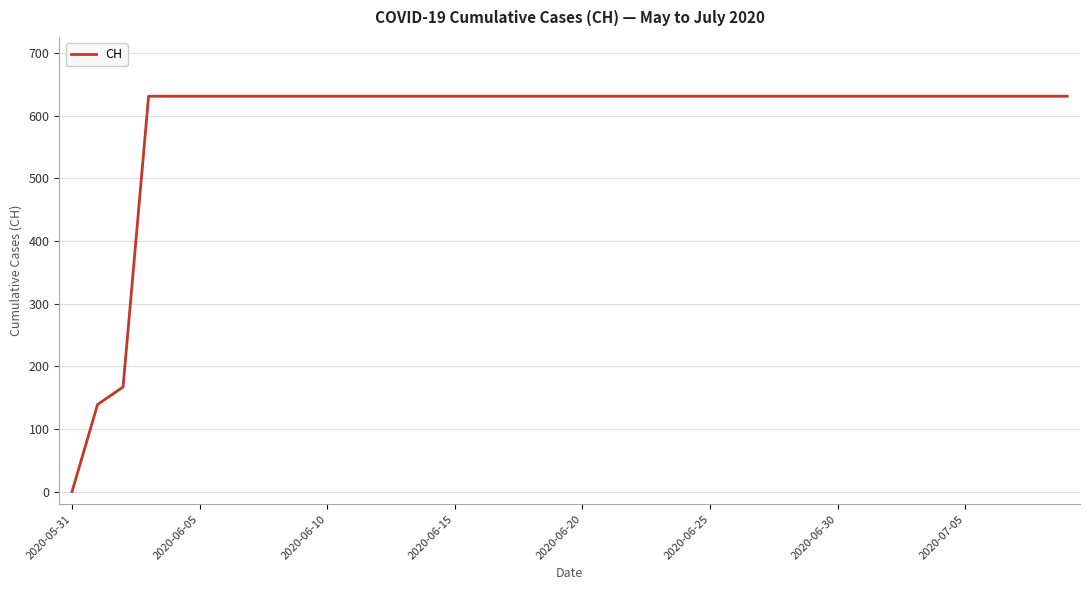

What is the difference between the maximum and minimum values?

631